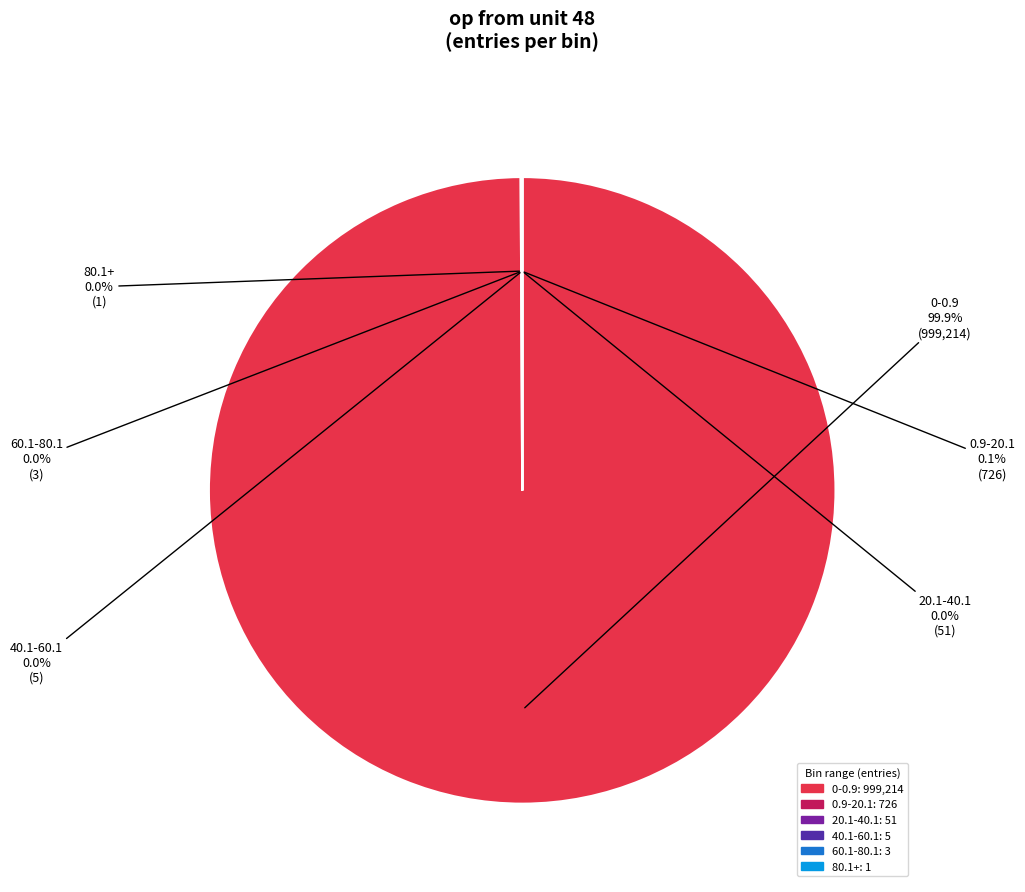

Is it true that 0-0.9 is 95% of the pie?

False